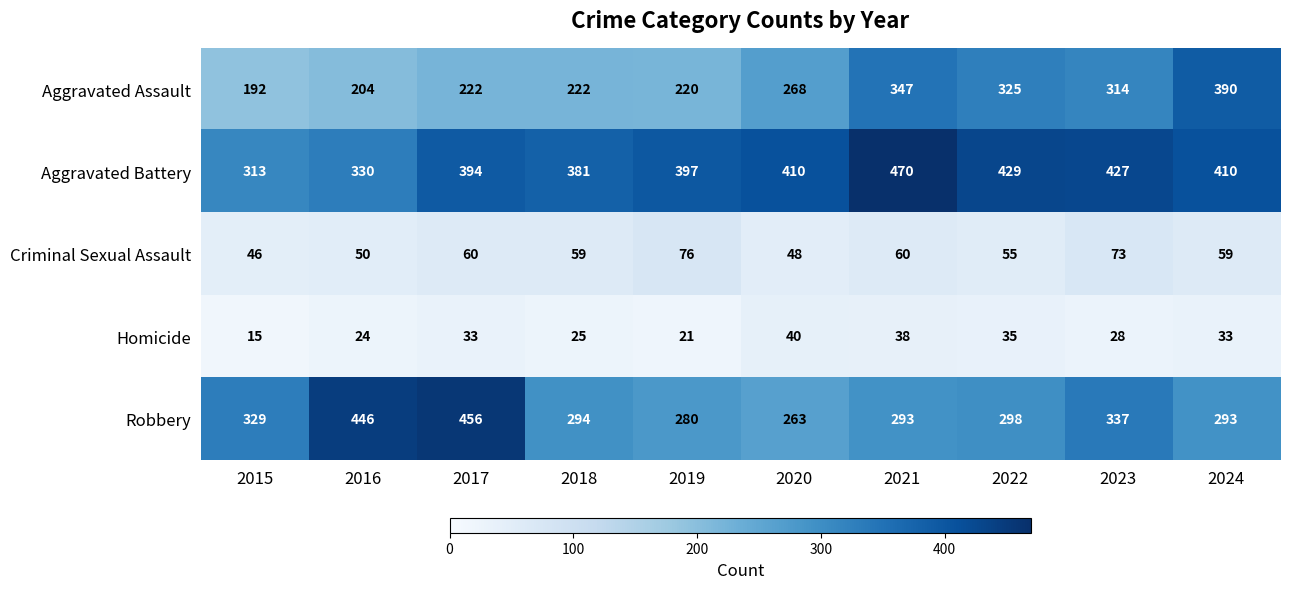

What is the sum of all Aggravated Assault values?

2704